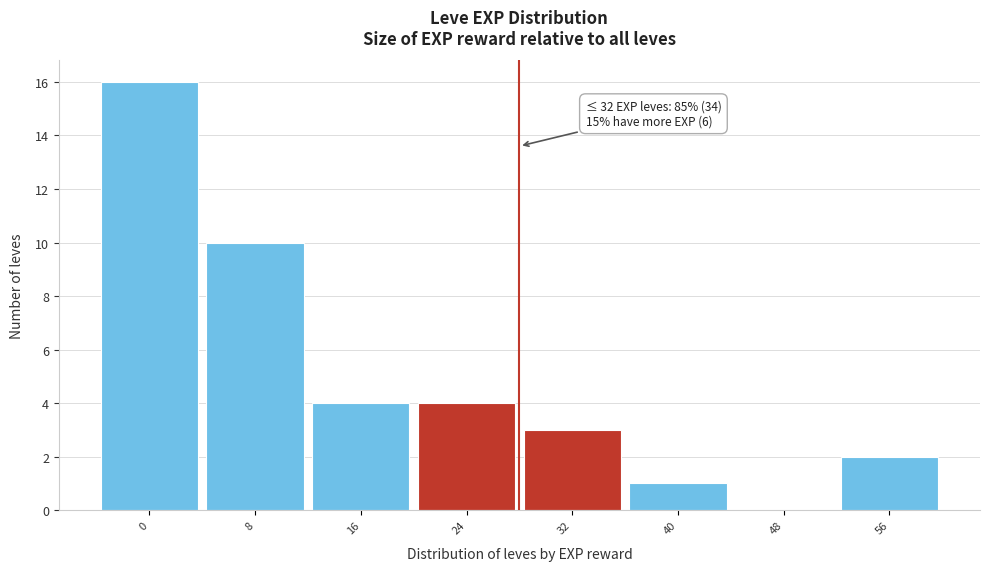

Reading left to right, extract all data points from this chart.

0=16	8=10	16=4	24=4	32=3	40=1	48=0	56=2